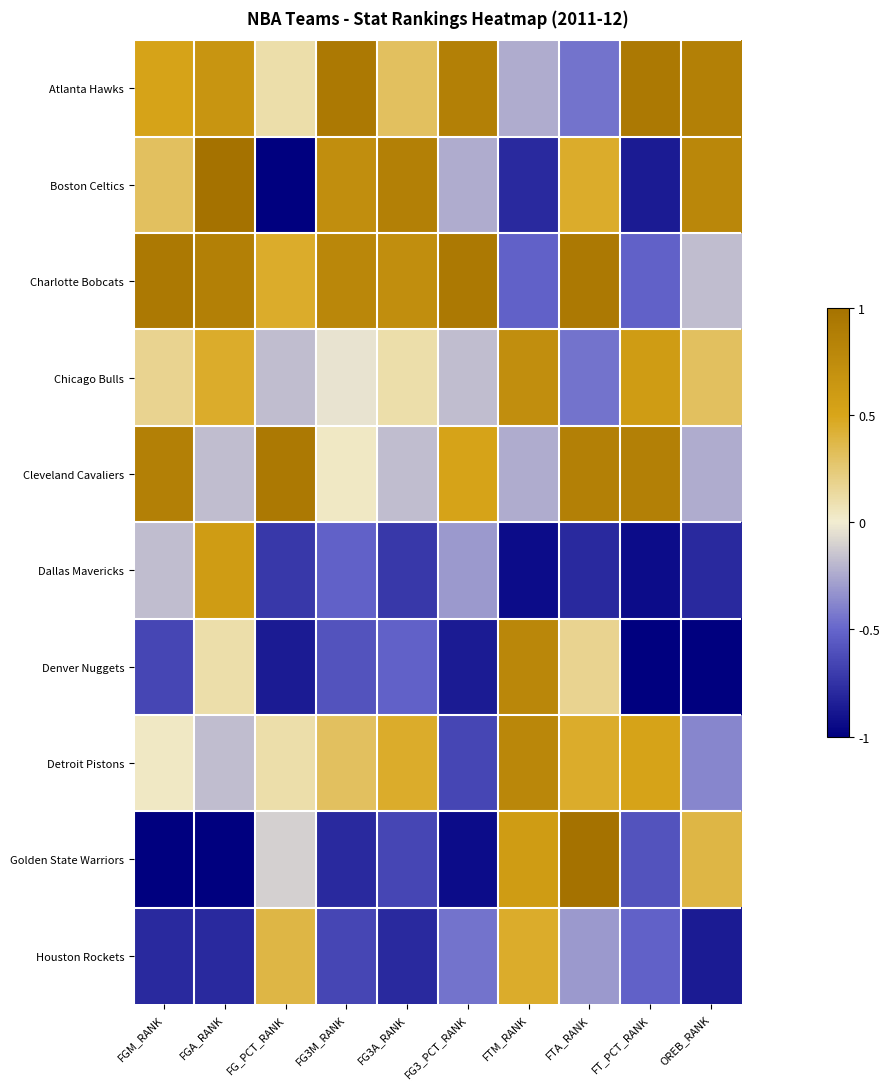

What is the smallest value displayed?

-1.0